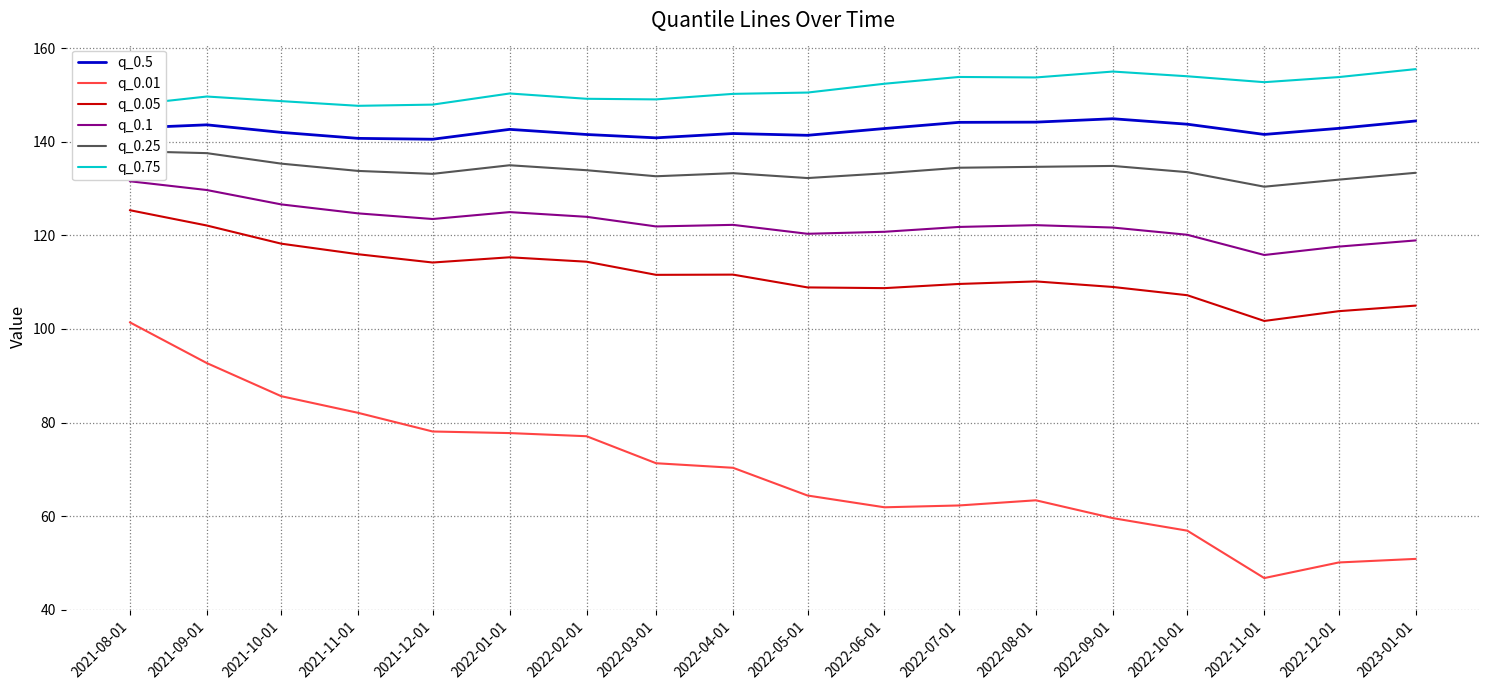

What is the maximum value shown in the chart?

155.5